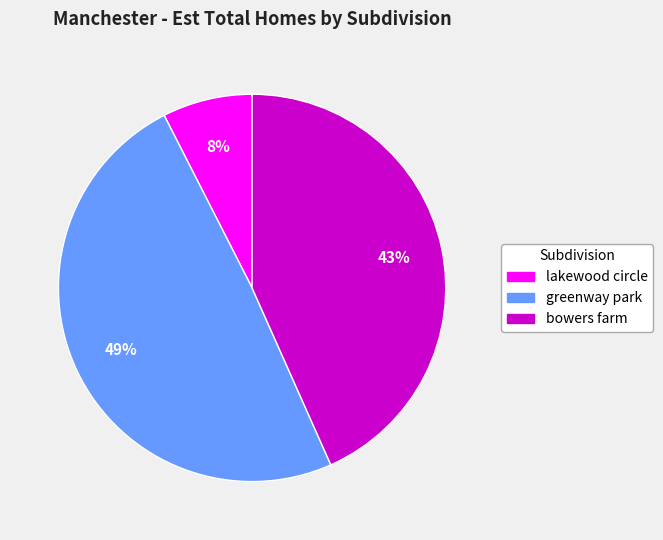

Do greenway park and bowers farm together represent more than half of the pie?

Yes